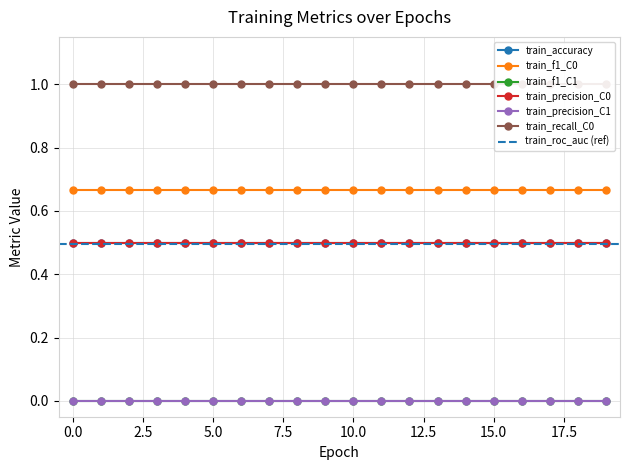

List the series in order of their peak value, highest first.

train_recall_C0, train_f1_C0, train_accuracy, train_precision_C0, train_f1_C1, train_precision_C1